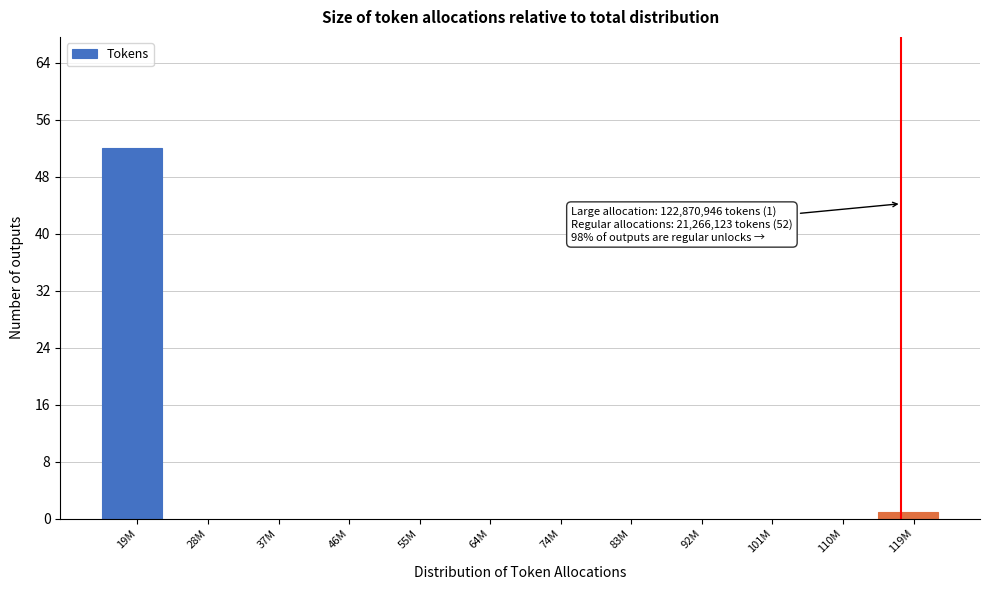

Reading left to right, extract all data points from this chart.

19M=52	28M=0	37M=0	46M=0	55M=0	64M=0	74M=0	83M=0	92M=0	101M=0	110M=0	119M=1